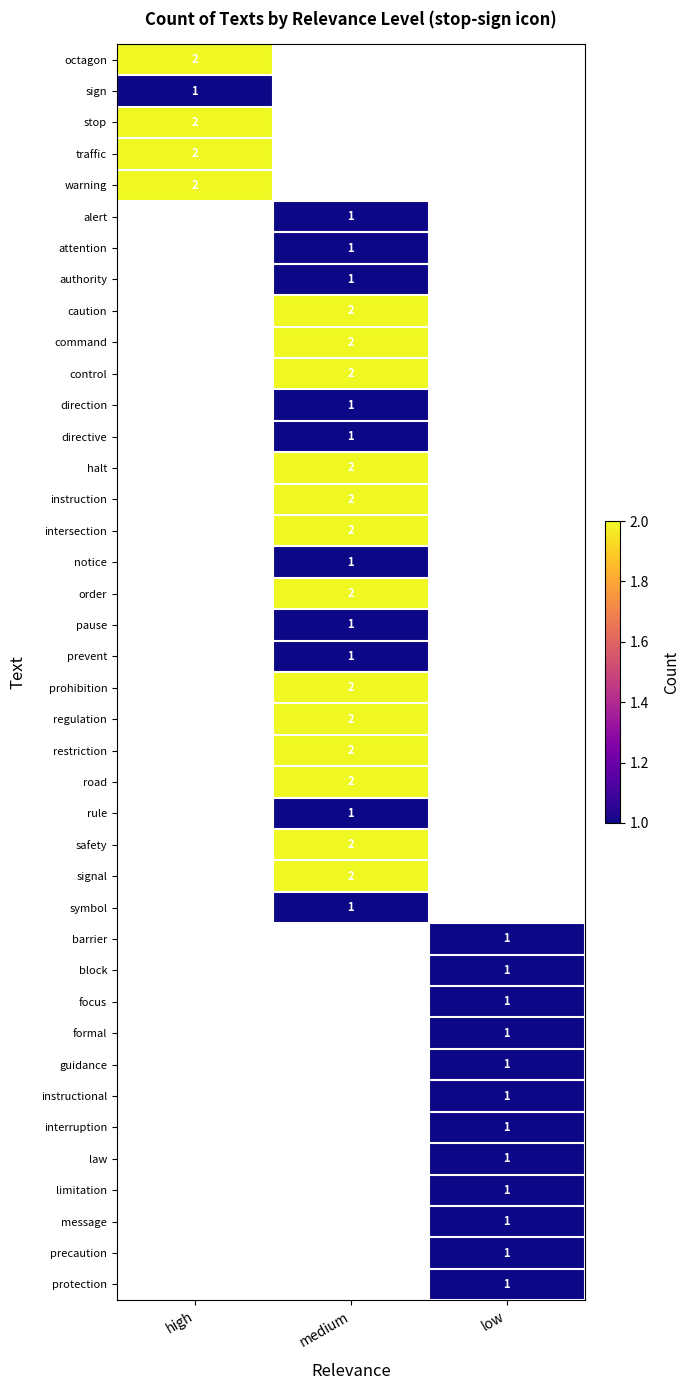

At how many categories does at least one series exceed 1?

2